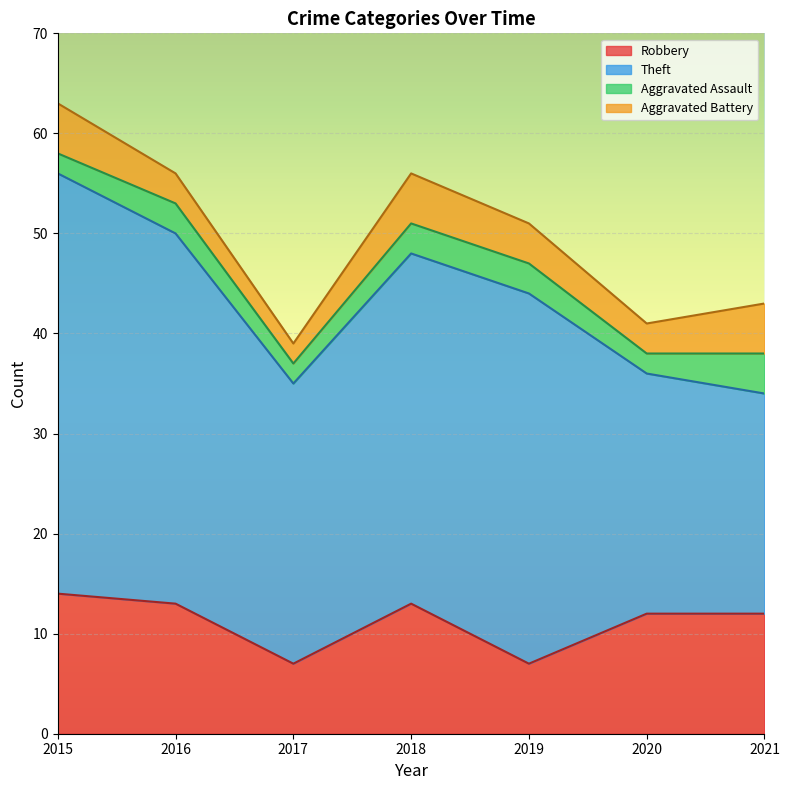

The Aggravated Battery series shows 2 at 2017. True or false?

True